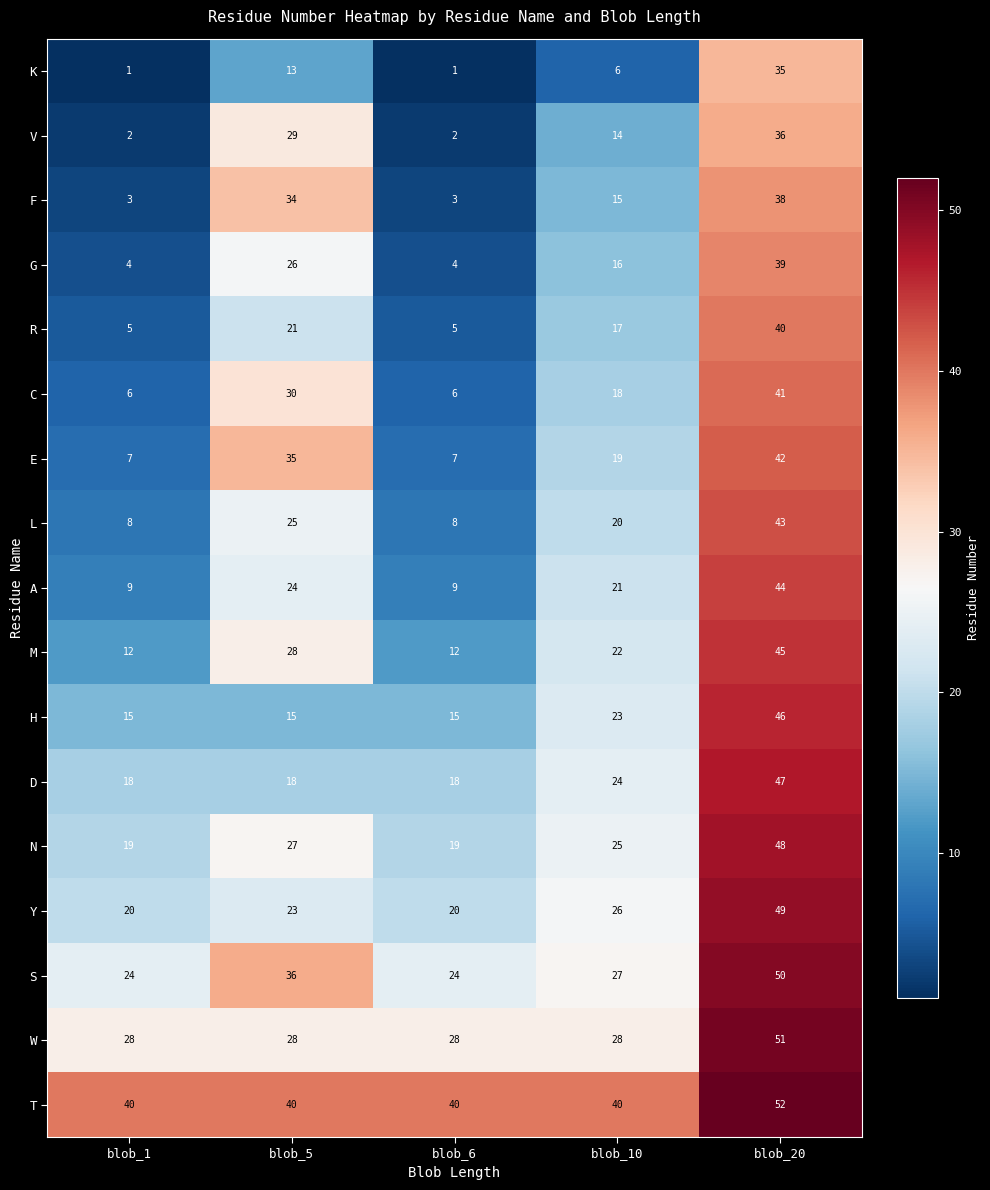

The value of H at blob_5 is 15. True or false?

True